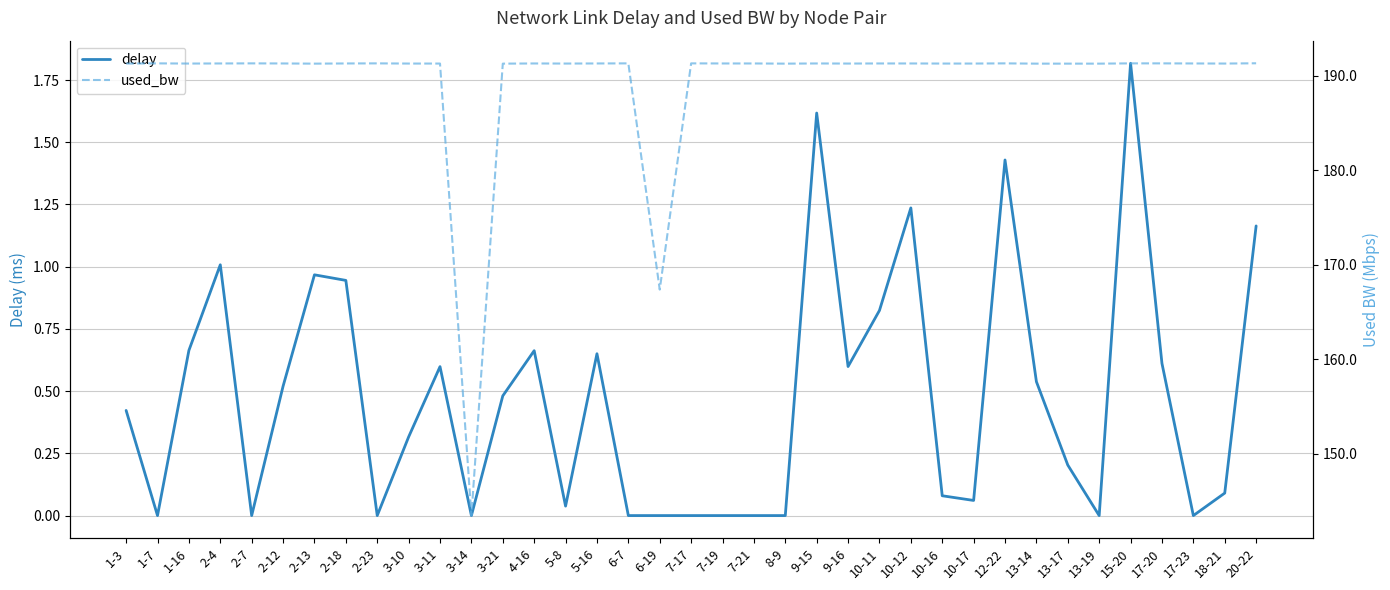

Is it true that used_bw equals 43.2 at 12-22?

False